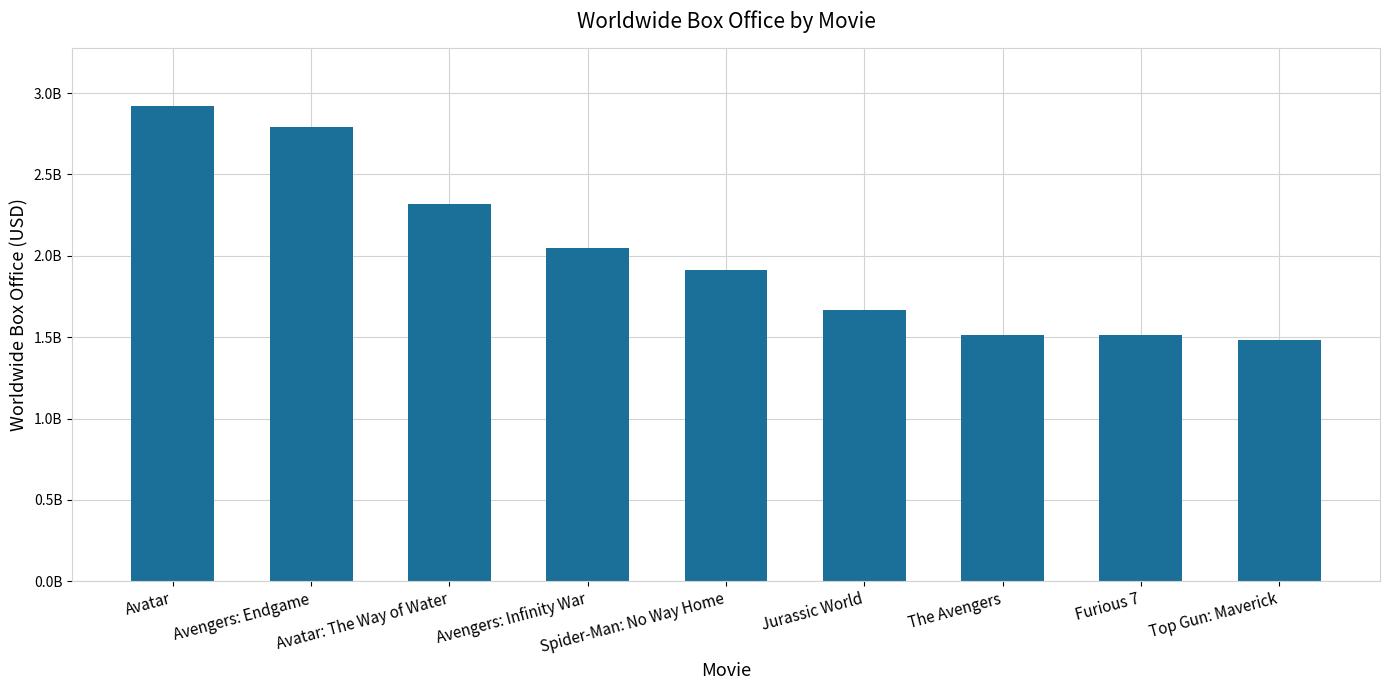

What is the change in value from Avatar to Avatar: The Way of Water?

-605153513